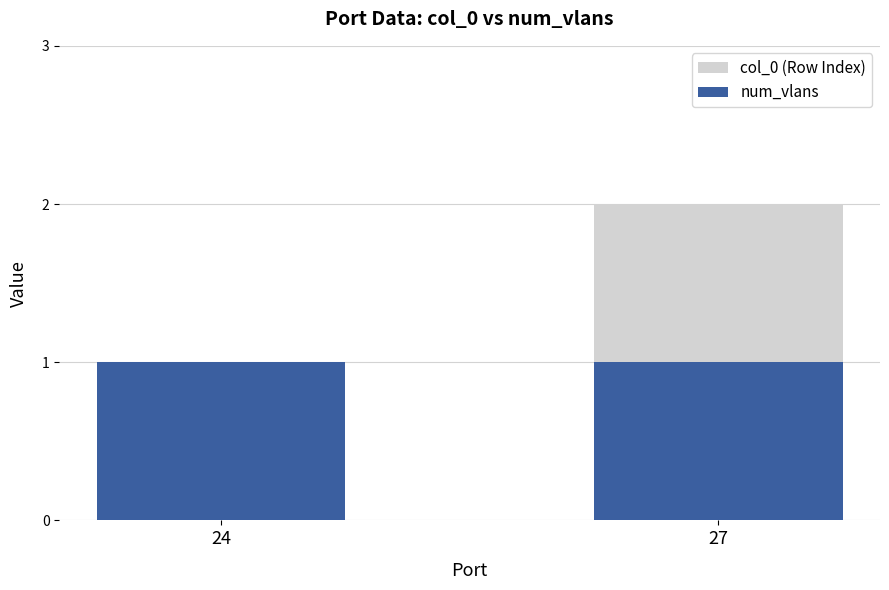

List the series in order of their peak value, lowest first.

num_vlans, col_0 (Row Index)